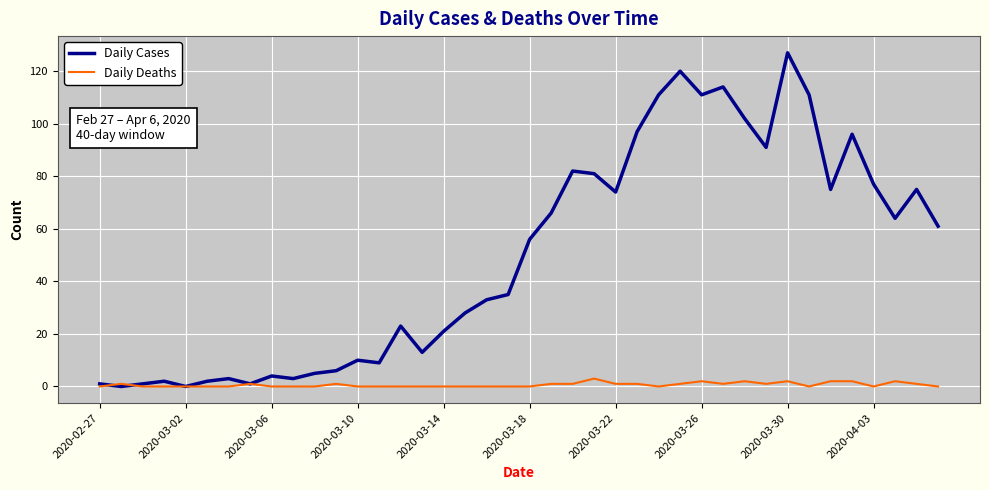

Is this an area chart (filled region under the line)?

No